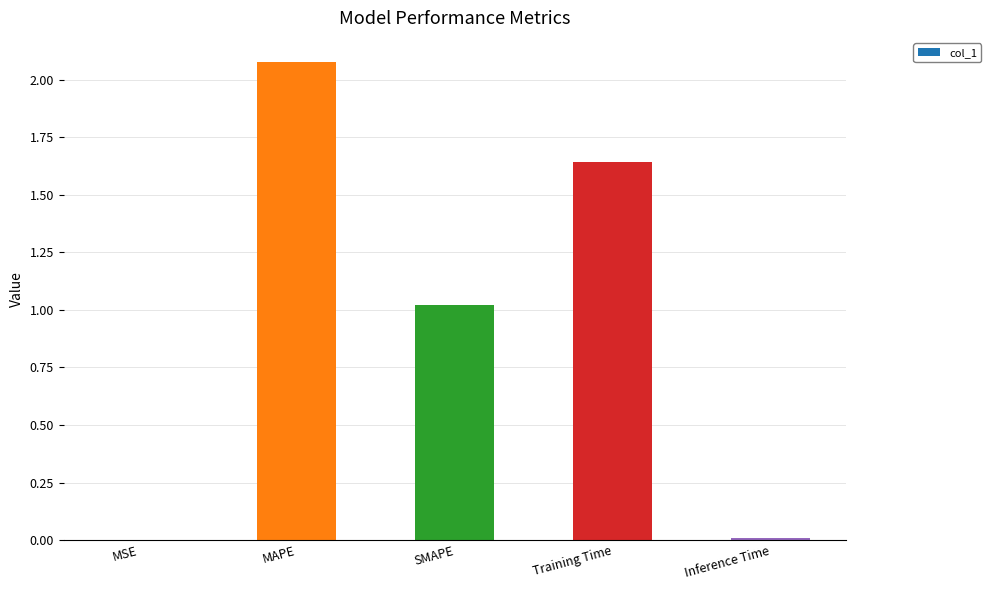

True or false: the data shows 1.0 at SMAPE.

True